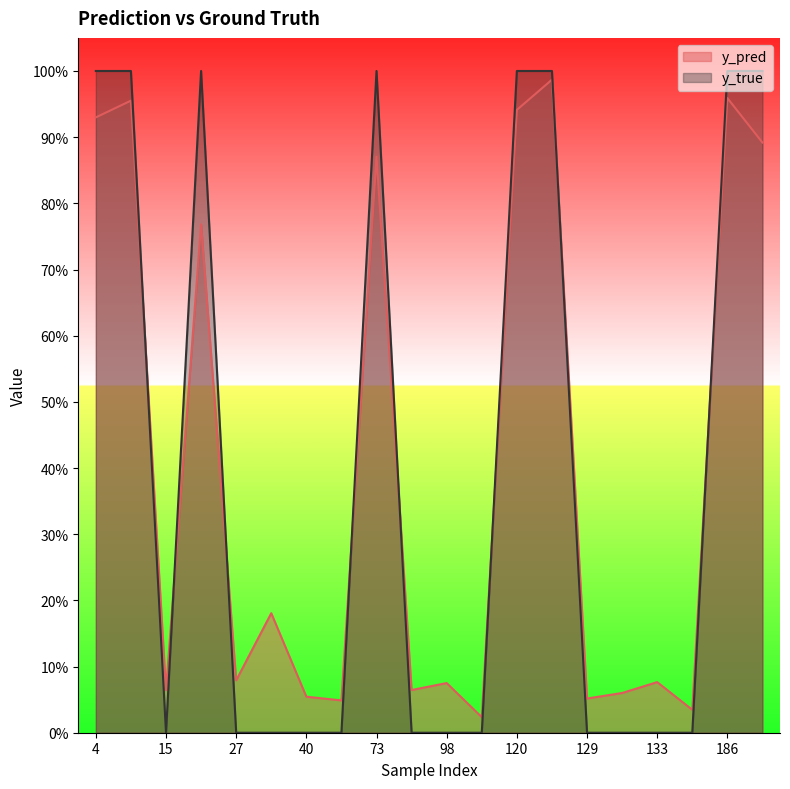

What are all the series names shown in the legend?

y_pred, y_true